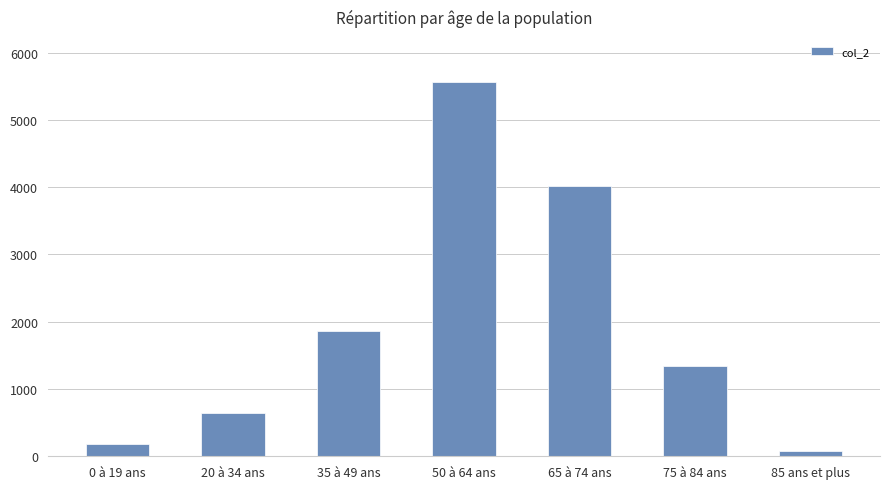

What is the ratio of the value at 35 à 49 ans to the value at 65 à 74 ans?

0.5